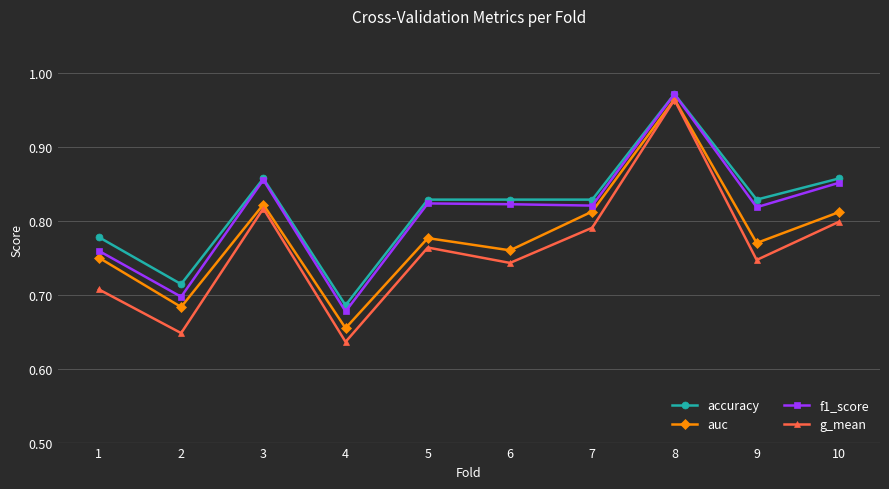

Which series has the widest spread of values?

g_mean